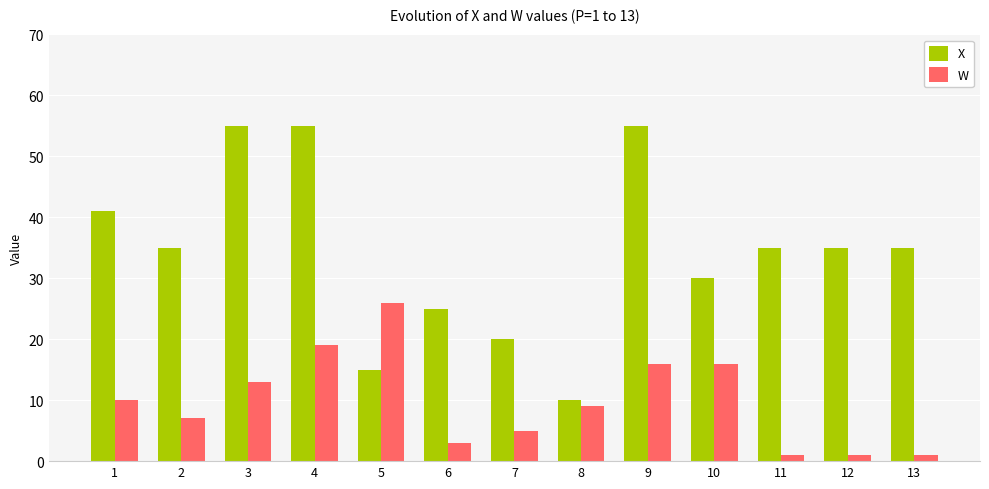

At which label does X first exceed 35?

1